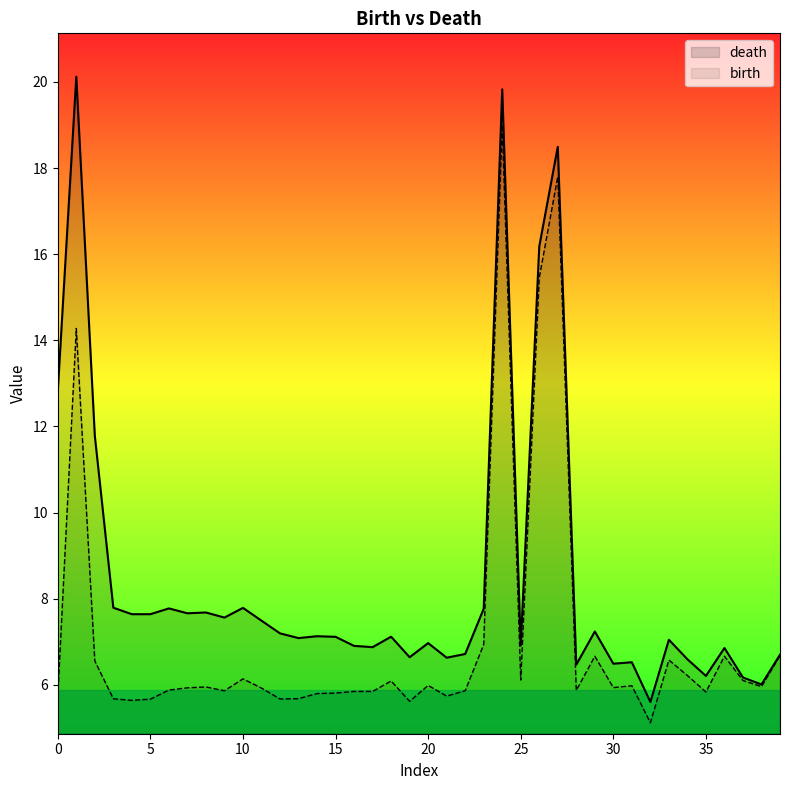

What is the smallest value displayed?

5.1